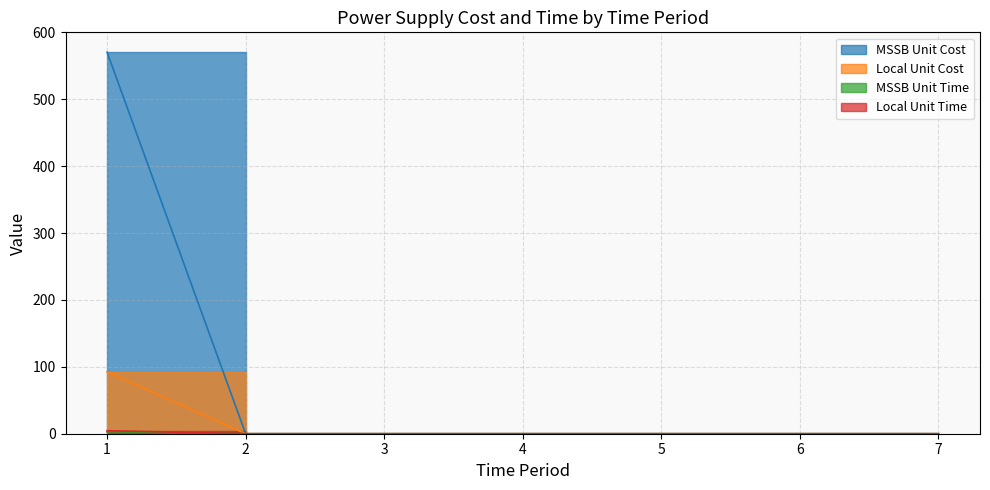

Is it true that Local Unit Cost equals 0.0 at 5?

True